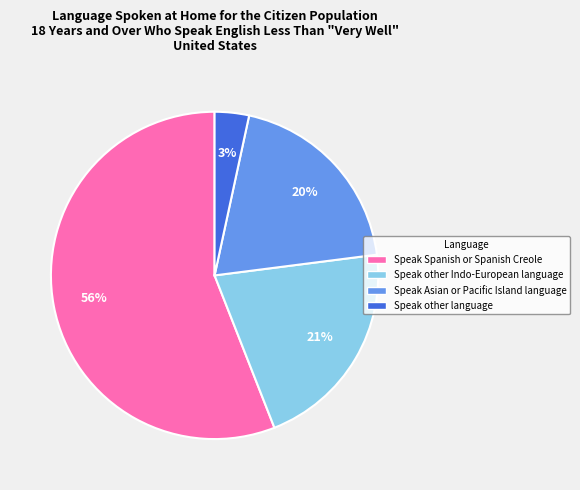

How many segments does this pie chart have?

4